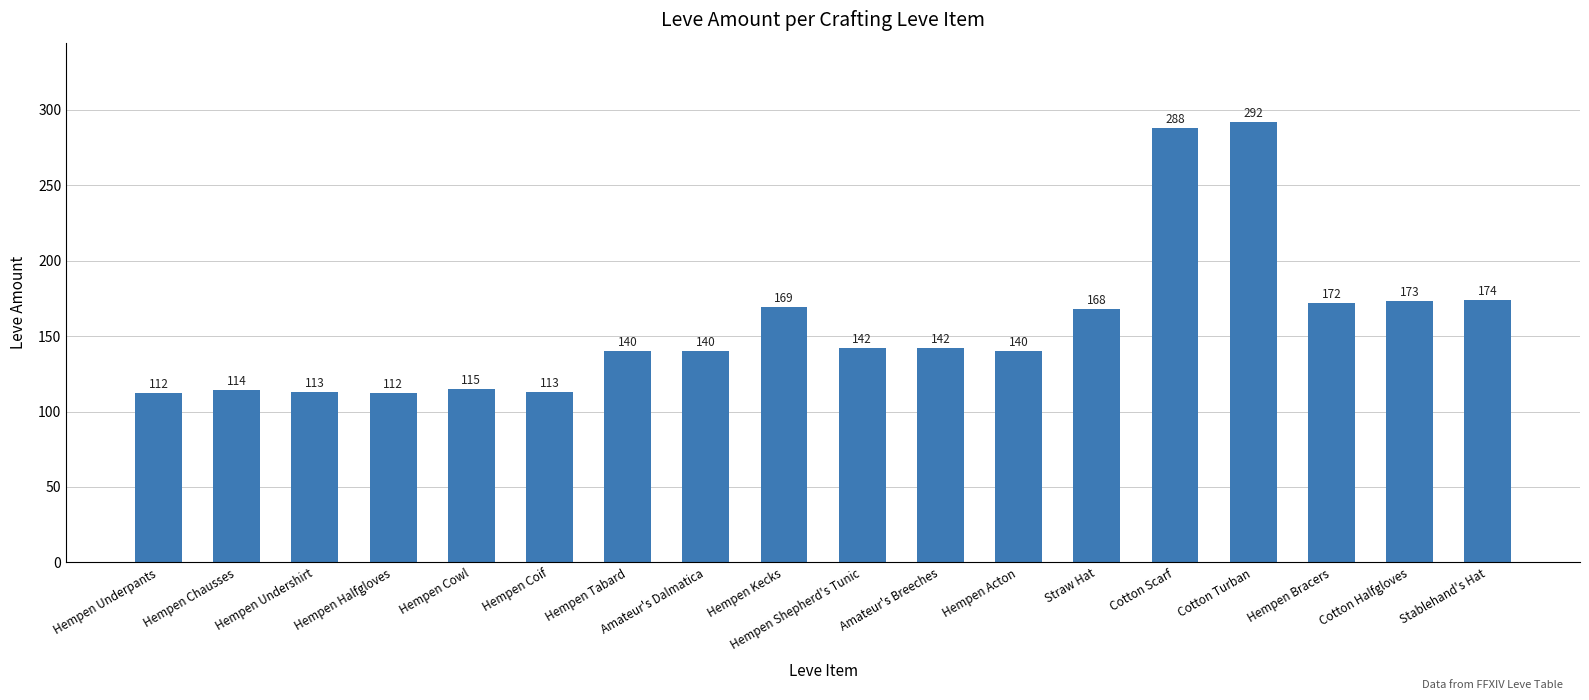

What value does the data have at Stablehand's Hat?

174